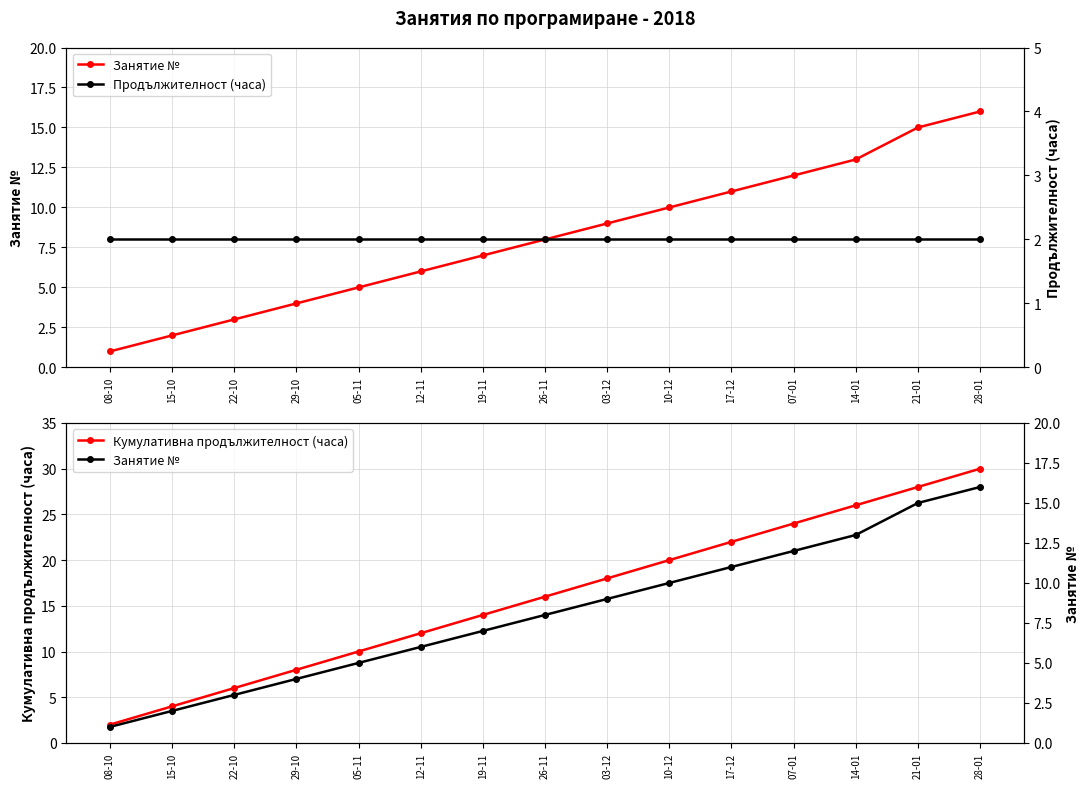

What is the smallest value displayed?

1